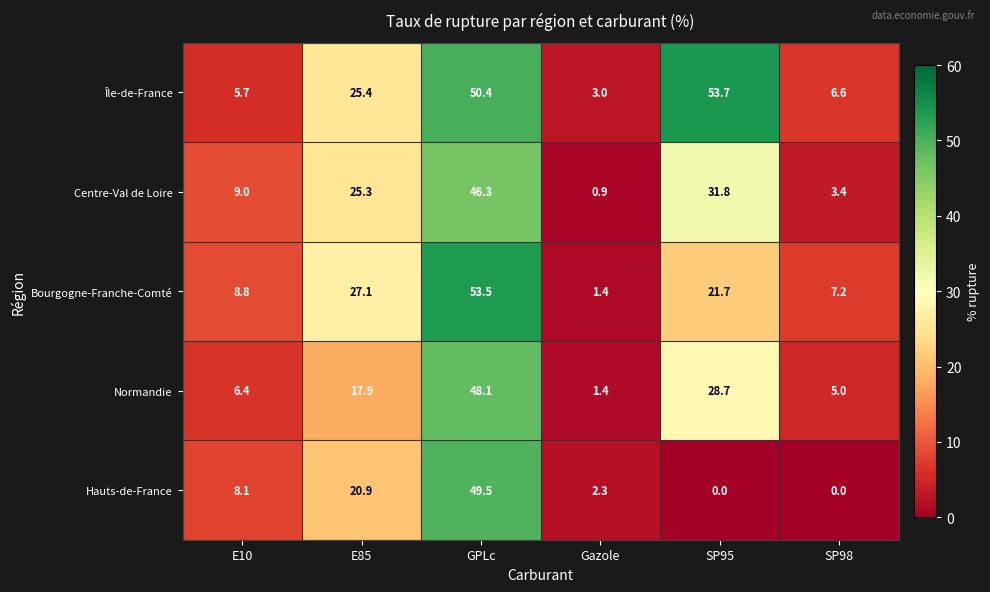

At which category is the sum across all series the highest?

GPLc